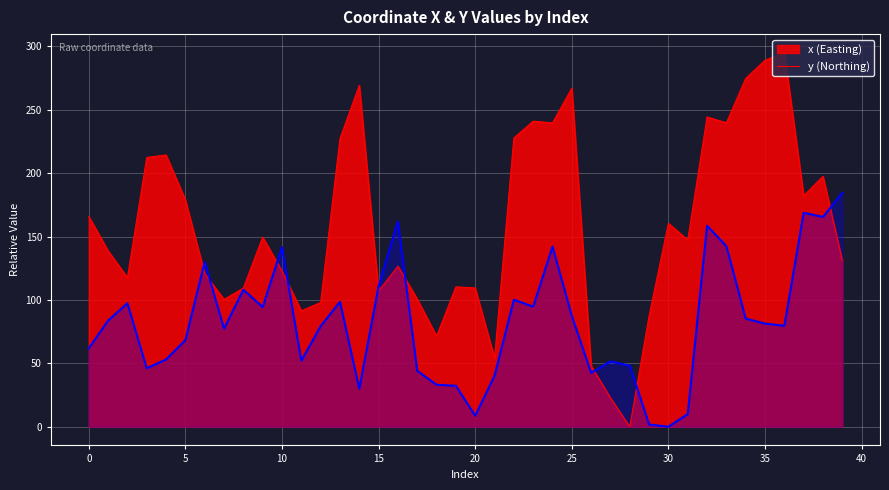

The value of x at 10 is 122.8. True or false?

True